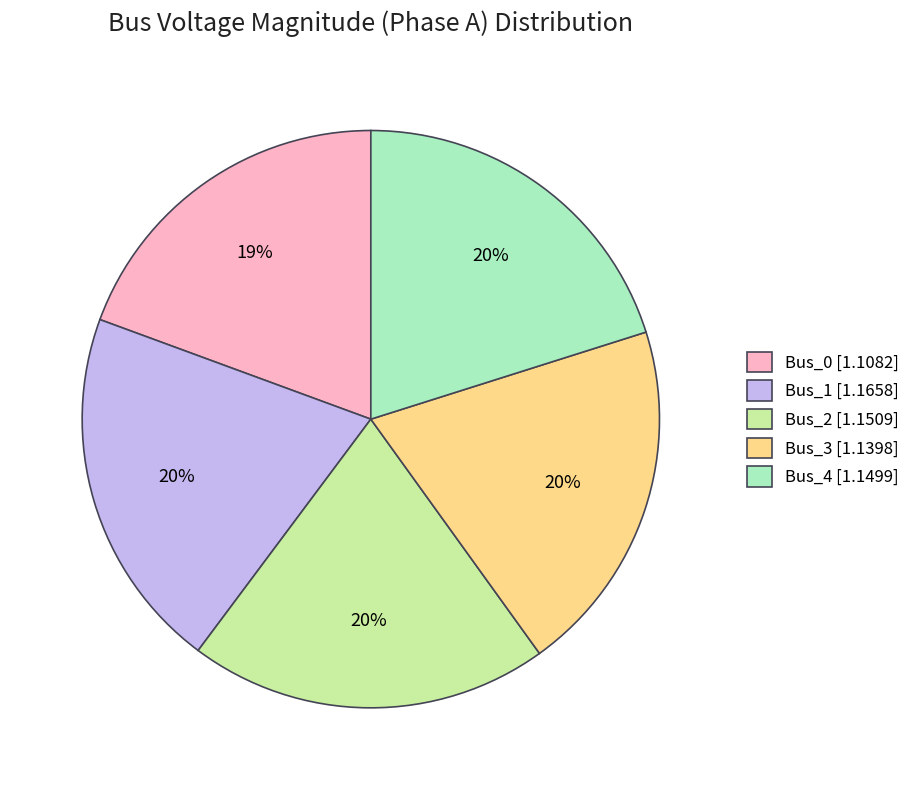

How many slices are in this pie chart?

5